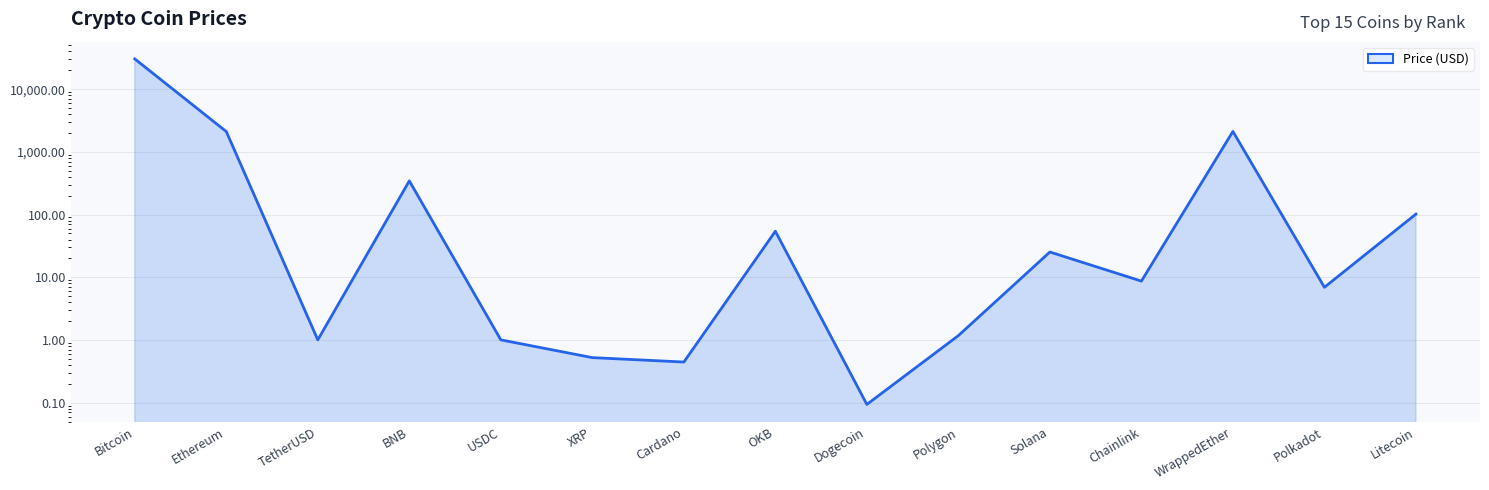

What is the average value?

2343.6